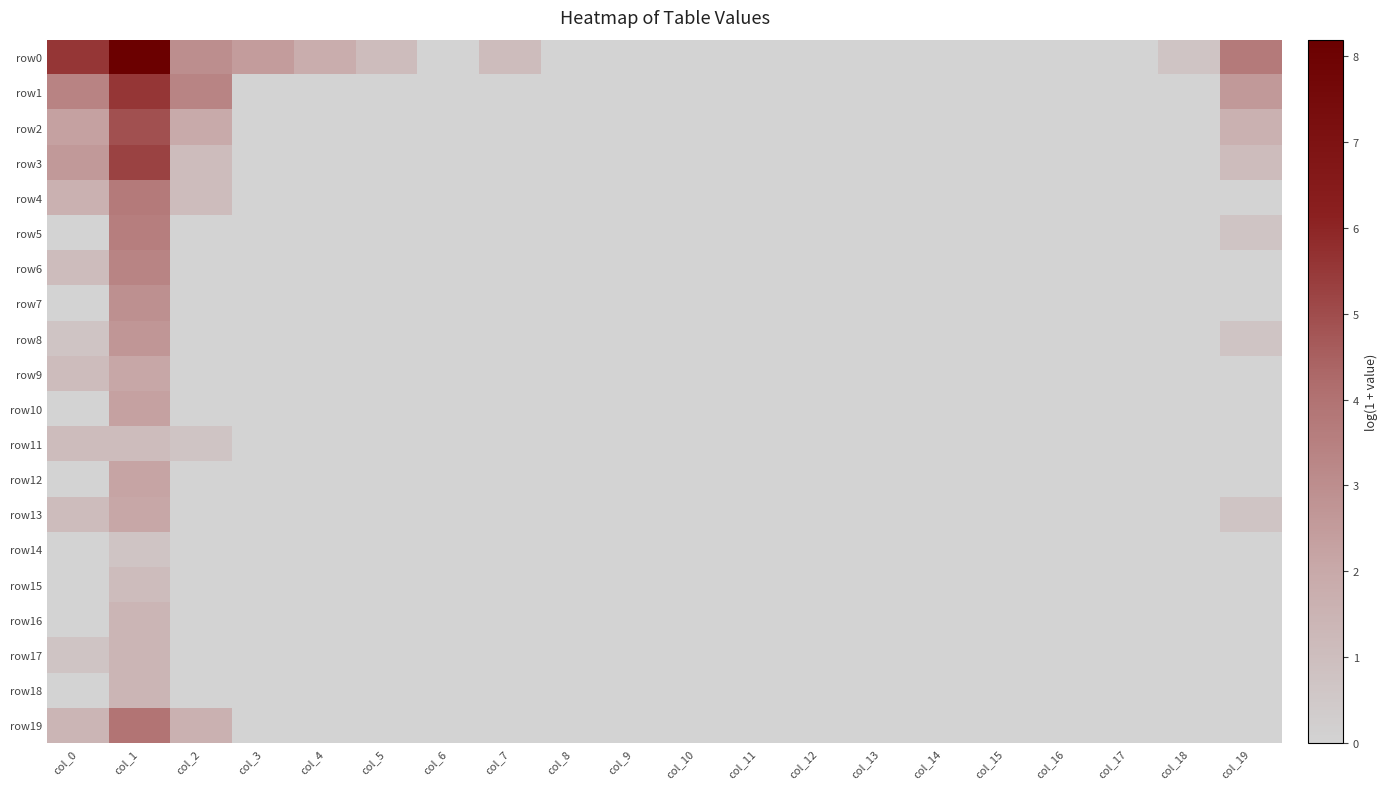

Reading right to left, extract all data points from this chart.

row0: col_19=3.7	col_18=0.7	col_17=0.0	col_16=0.0	col_15=0.0	col_14=0.0	col_13=0.0	col_12=0.0	col_11=0.0	col_10=0.0	col_9=0.0	col_8=0.0	col_7=1.1	col_6=0.0	col_5=1.1	col_4=1.8	col_3=2.5	col_2=3.0	col_1=8.2	col_0=5.5
row1: col_19=2.6	col_18=0.0	col_17=0.0	col_16=0.0	col_15=0.0	col_14=0.0	col_13=0.0	col_12=0.0	col_11=0.0	col_10=0.0	col_9=0.0	col_8=0.0	col_7=0.0	col_6=0.0	col_5=0.0	col_4=0.0	col_3=0.0	col_2=3.3	col_1=5.5	col_0=3.4
row2: col_19=1.6	col_18=0.0	col_17=0.0	col_16=0.0	col_15=0.0	col_14=0.0	col_13=0.0	col_12=0.0	col_11=0.0	col_10=0.0	col_9=0.0	col_8=0.0	col_7=0.0	col_6=0.0	col_5=0.0	col_4=0.0	col_3=0.0	col_2=1.9	col_1=4.9	col_0=2.3
row3: col_19=1.1	col_18=0.0	col_17=0.0	col_16=0.0	col_15=0.0	col_14=0.0	col_13=0.0	col_12=0.0	col_11=0.0	col_10=0.0	col_9=0.0	col_8=0.0	col_7=0.0	col_6=0.0	col_5=0.0	col_4=0.0	col_3=0.0	col_2=1.1	col_1=5.3	col_0=2.6
row4: col_19=0.0	col_18=0.0	col_17=0.0	col_16=0.0	col_15=0.0	col_14=0.0	col_13=0.0	col_12=0.0	col_11=0.0	col_10=0.0	col_9=0.0	col_8=0.0	col_7=0.0	col_6=0.0	col_5=0.0	col_4=0.0	col_3=0.0	col_2=1.1	col_1=3.7	col_0=1.6
row5: col_19=0.7	col_18=0.0	col_17=0.0	col_16=0.0	col_15=0.0	col_14=0.0	col_13=0.0	col_12=0.0	col_11=0.0	col_10=0.0	col_9=0.0	col_8=0.0	col_7=0.0	col_6=0.0	col_5=0.0	col_4=0.0	col_3=0.0	col_2=0.0	col_1=3.6	col_0=0.0
row6: col_19=0.0	col_18=0.0	col_17=0.0	col_16=0.0	col_15=0.0	col_14=0.0	col_13=0.0	col_12=0.0	col_11=0.0	col_10=0.0	col_9=0.0	col_8=0.0	col_7=0.0	col_6=0.0	col_5=0.0	col_4=0.0	col_3=0.0	col_2=0.0	col_1=3.3	col_0=1.1
row7: col_19=0.0	col_18=0.0	col_17=0.0	col_16=0.0	col_15=0.0	col_14=0.0	col_13=0.0	col_12=0.0	col_11=0.0	col_10=0.0	col_9=0.0	col_8=0.0	col_7=0.0	col_6=0.0	col_5=0.0	col_4=0.0	col_3=0.0	col_2=0.0	col_1=2.9	col_0=0.0
row8: col_19=0.7	col_18=0.0	col_17=0.0	col_16=0.0	col_15=0.0	col_14=0.0	col_13=0.0	col_12=0.0	col_11=0.0	col_10=0.0	col_9=0.0	col_8=0.0	col_7=0.0	col_6=0.0	col_5=0.0	col_4=0.0	col_3=0.0	col_2=0.0	col_1=2.7	col_0=0.7
row9: col_19=0.0	col_18=0.0	col_17=0.0	col_16=0.0	col_15=0.0	col_14=0.0	col_13=0.0	col_12=0.0	col_11=0.0	col_10=0.0	col_9=0.0	col_8=0.0	col_7=0.0	col_6=0.0	col_5=0.0	col_4=0.0	col_3=0.0	col_2=0.0	col_1=2.1	col_0=1.1
row10: col_19=0.0	col_18=0.0	col_17=0.0	col_16=0.0	col_15=0.0	col_14=0.0	col_13=0.0	col_12=0.0	col_11=0.0	col_10=0.0	col_9=0.0	col_8=0.0	col_7=0.0	col_6=0.0	col_5=0.0	col_4=0.0	col_3=0.0	col_2=0.0	col_1=2.3	col_0=0.0
row11: col_19=0.0	col_18=0.0	col_17=0.0	col_16=0.0	col_15=0.0	col_14=0.0	col_13=0.0	col_12=0.0	col_11=0.0	col_10=0.0	col_9=0.0	col_8=0.0	col_7=0.0	col_6=0.0	col_5=0.0	col_4=0.0	col_3=0.0	col_2=0.7	col_1=1.1	col_0=1.1
row12: col_19=0.0	col_18=0.0	col_17=0.0	col_16=0.0	col_15=0.0	col_14=0.0	col_13=0.0	col_12=0.0	col_11=0.0	col_10=0.0	col_9=0.0	col_8=0.0	col_7=0.0	col_6=0.0	col_5=0.0	col_4=0.0	col_3=0.0	col_2=0.0	col_1=2.2	col_0=0.0
row13: col_19=0.7	col_18=0.0	col_17=0.0	col_16=0.0	col_15=0.0	col_14=0.0	col_13=0.0	col_12=0.0	col_11=0.0	col_10=0.0	col_9=0.0	col_8=0.0	col_7=0.0	col_6=0.0	col_5=0.0	col_4=0.0	col_3=0.0	col_2=0.0	col_1=2.1	col_0=1.1
row14: col_19=0.0	col_18=0.0	col_17=0.0	col_16=0.0	col_15=0.0	col_14=0.0	col_13=0.0	col_12=0.0	col_11=0.0	col_10=0.0	col_9=0.0	col_8=0.0	col_7=0.0	col_6=0.0	col_5=0.0	col_4=0.0	col_3=0.0	col_2=0.0	col_1=0.7	col_0=0.0
row15: col_19=0.0	col_18=0.0	col_17=0.0	col_16=0.0	col_15=0.0	col_14=0.0	col_13=0.0	col_12=0.0	col_11=0.0	col_10=0.0	col_9=0.0	col_8=0.0	col_7=0.0	col_6=0.0	col_5=0.0	col_4=0.0	col_3=0.0	col_2=0.0	col_1=1.1	col_0=0.0
row16: col_19=0.0	col_18=0.0	col_17=0.0	col_16=0.0	col_15=0.0	col_14=0.0	col_13=0.0	col_12=0.0	col_11=0.0	col_10=0.0	col_9=0.0	col_8=0.0	col_7=0.0	col_6=0.0	col_5=0.0	col_4=0.0	col_3=0.0	col_2=0.0	col_1=1.4	col_0=0.0
row17: col_19=0.0	col_18=0.0	col_17=0.0	col_16=0.0	col_15=0.0	col_14=0.0	col_13=0.0	col_12=0.0	col_11=0.0	col_10=0.0	col_9=0.0	col_8=0.0	col_7=0.0	col_6=0.0	col_5=0.0	col_4=0.0	col_3=0.0	col_2=0.0	col_1=1.4	col_0=0.7
row18: col_19=0.0	col_18=0.0	col_17=0.0	col_16=0.0	col_15=0.0	col_14=0.0	col_13=0.0	col_12=0.0	col_11=0.0	col_10=0.0	col_9=0.0	col_8=0.0	col_7=0.0	col_6=0.0	col_5=0.0	col_4=0.0	col_3=0.0	col_2=0.0	col_1=1.4	col_0=0.0
row19: col_19=0.0	col_18=0.0	col_17=0.0	col_16=0.0	col_15=0.0	col_14=0.0	col_13=0.0	col_12=0.0	col_11=0.0	col_10=0.0	col_9=0.0	col_8=0.0	col_7=0.0	col_6=0.0	col_5=0.0	col_4=0.0	col_3=0.0	col_2=1.6	col_1=3.9	col_0=1.4